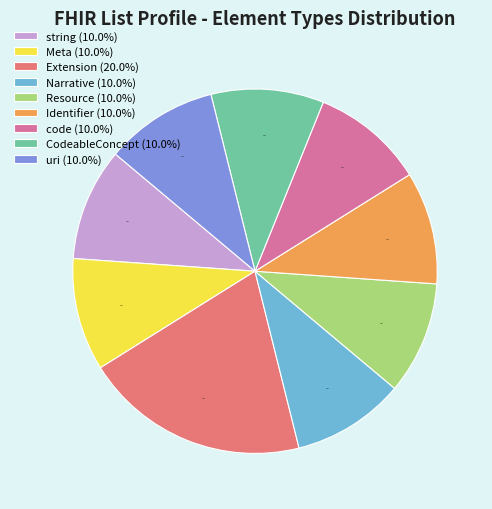

How many slices are in this pie chart?

9